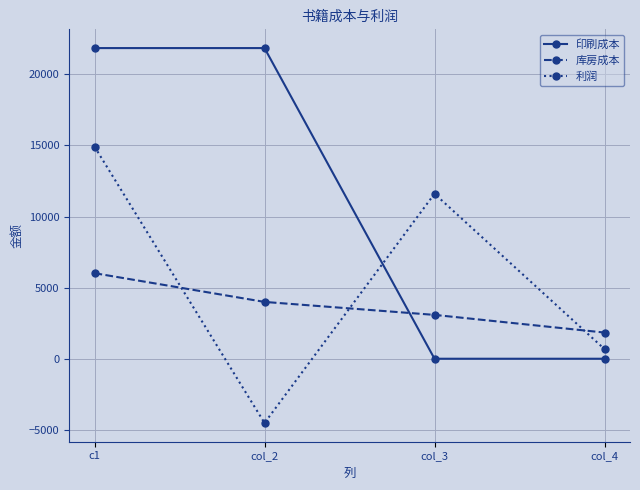

How many intersections are there between 利润 and 印刷成本?

1